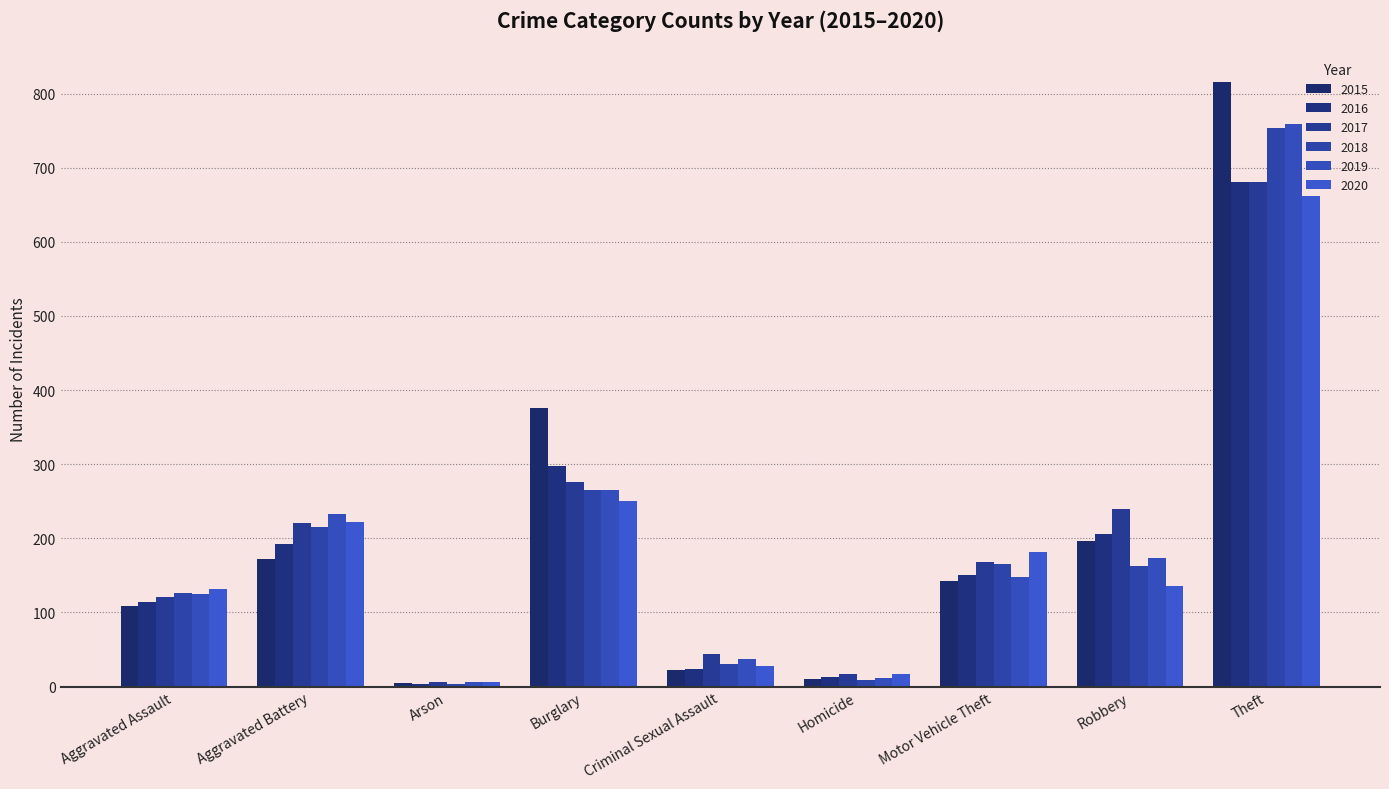

What is the difference between the 2019 values at Theft and Criminal Sexual Assault?

722